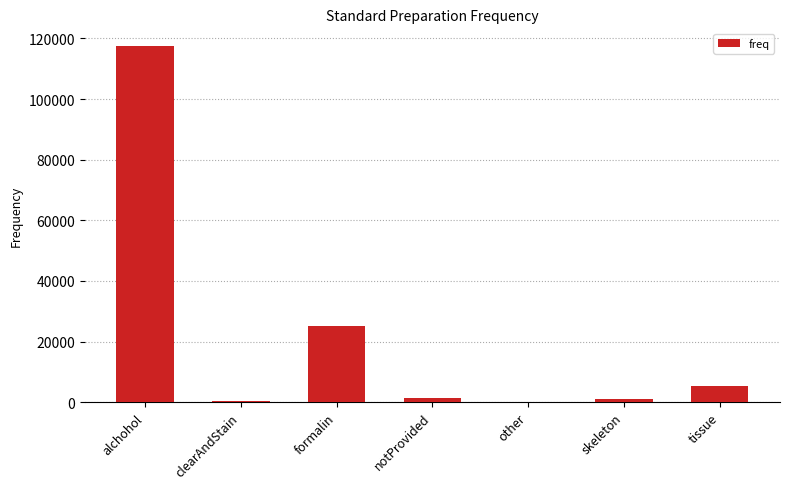

How many data points does each series have?

7